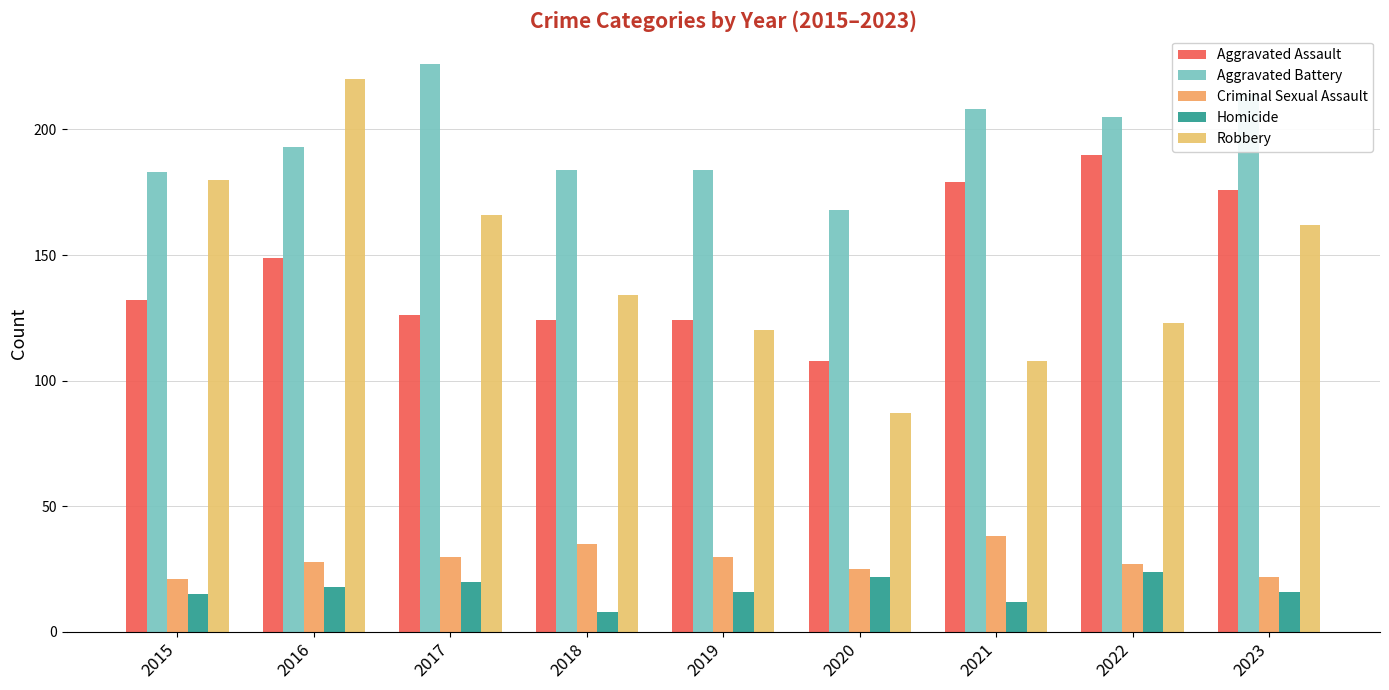

How many values in the Aggravated Assault series are below 132?

4